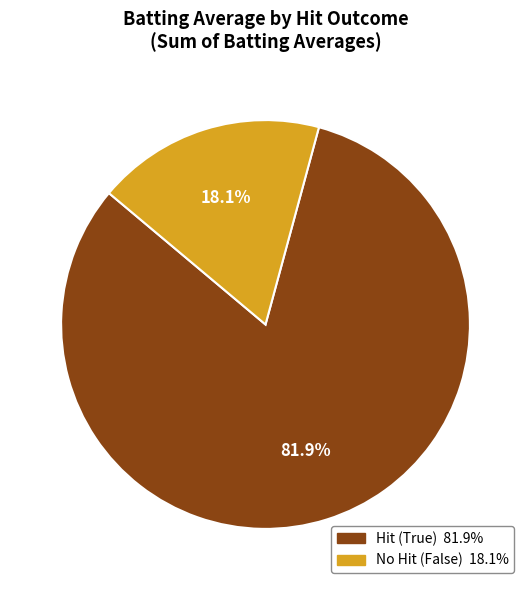

Is there any slice that represents more than half of the pie?

Yes